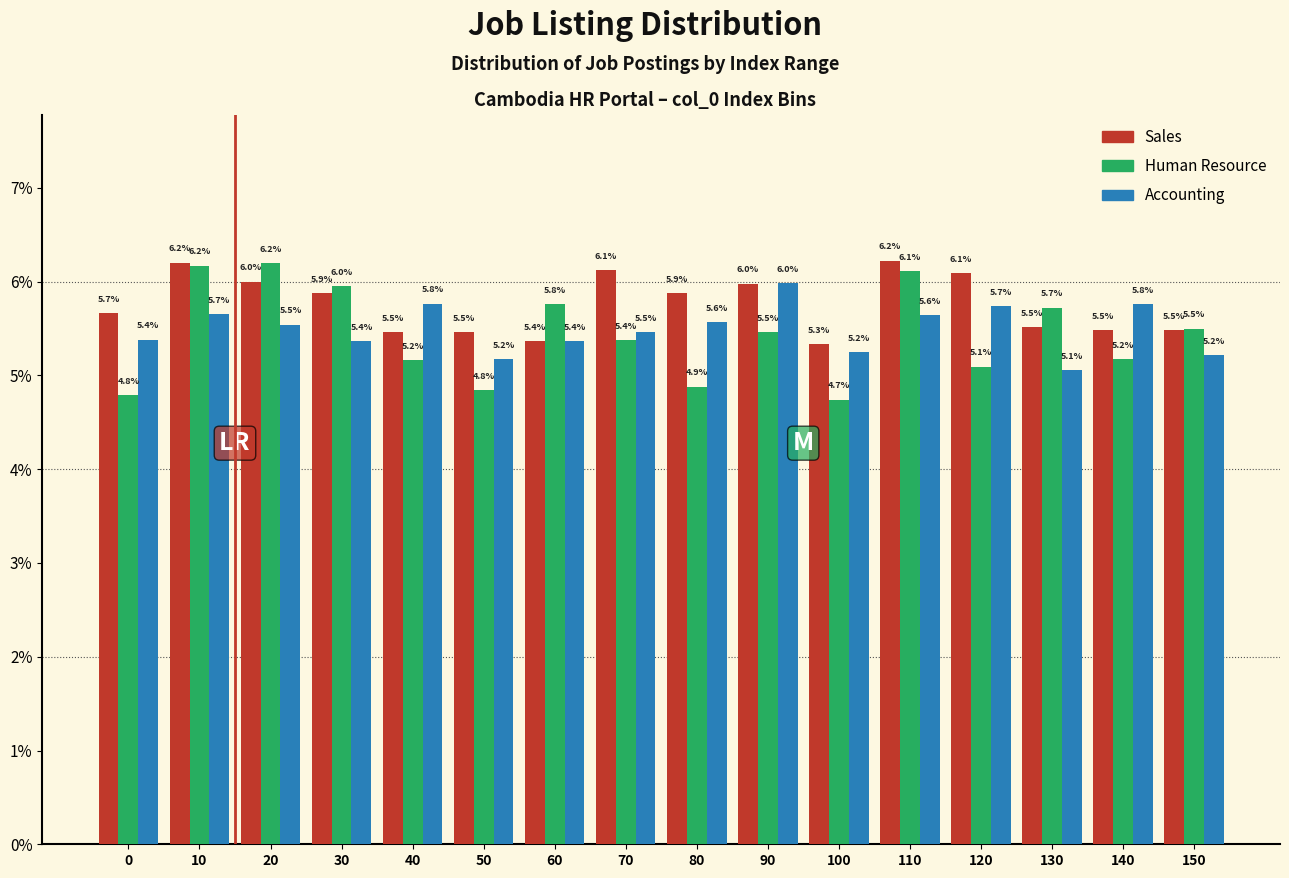

Reading right to left, what are all the values shown in this chart?

Sales: 150=5.5	140=5.5	130=5.5	120=6.1	110=6.2	100=5.3	90=6.0	80=5.9	70=6.1	60=5.4	50=5.5	40=5.5	30=5.9	20=6.0	10=6.2	0=5.7
Human Resource: 150=5.5	140=5.2	130=5.7	120=5.1	110=6.1	100=4.7	90=5.5	80=4.9	70=5.4	60=5.8	50=4.8	40=5.2	30=6.0	20=6.2	10=6.2	0=4.8
Accounting: 150=5.2	140=5.8	130=5.1	120=5.7	110=5.6	100=5.2	90=6.0	80=5.6	70=5.5	60=5.4	50=5.2	40=5.8	30=5.4	20=5.5	10=5.7	0=5.4